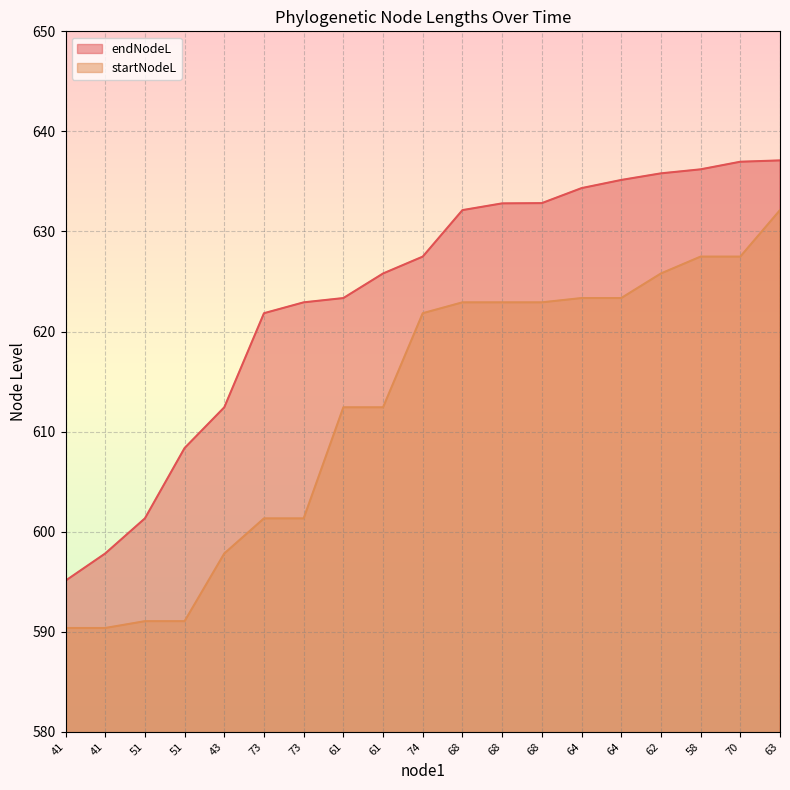

How many series are shown in this chart?

2